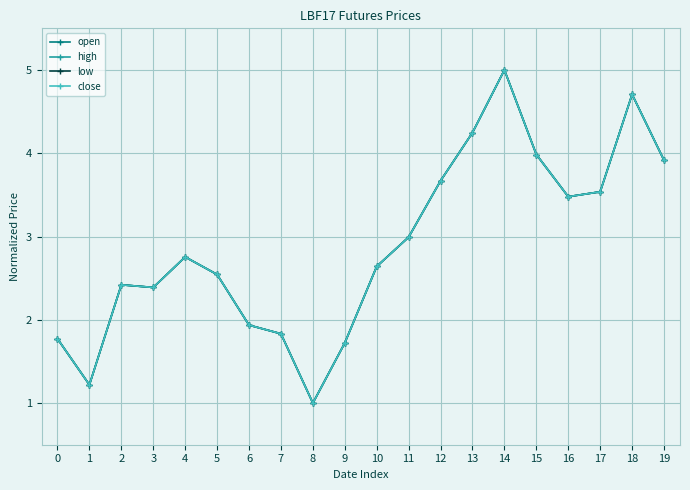

Does the chart have visible grid lines?

Yes